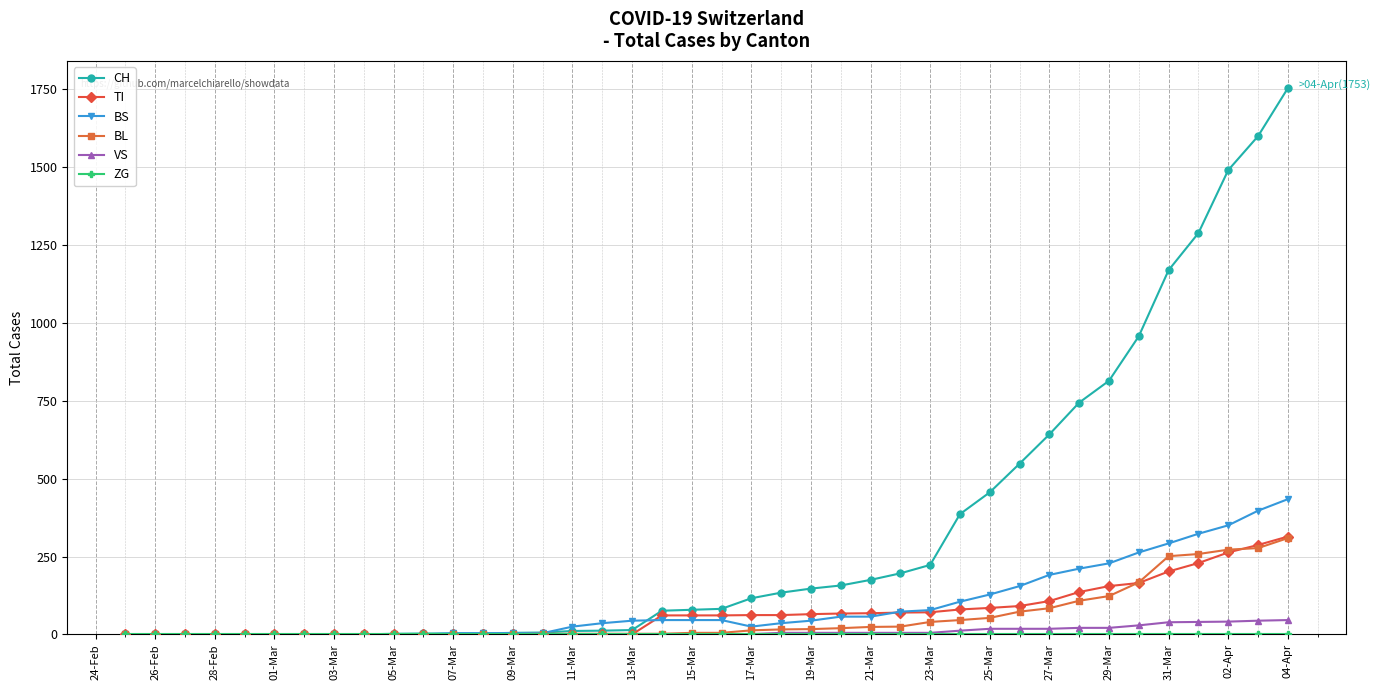

At how many categories does at least one series exceed 980?

5